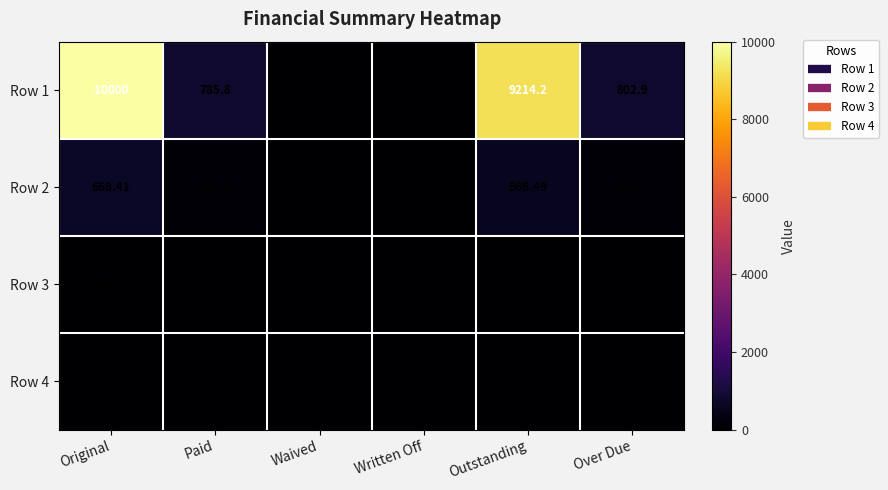

At which label does Row 1 reach its peak?

Original